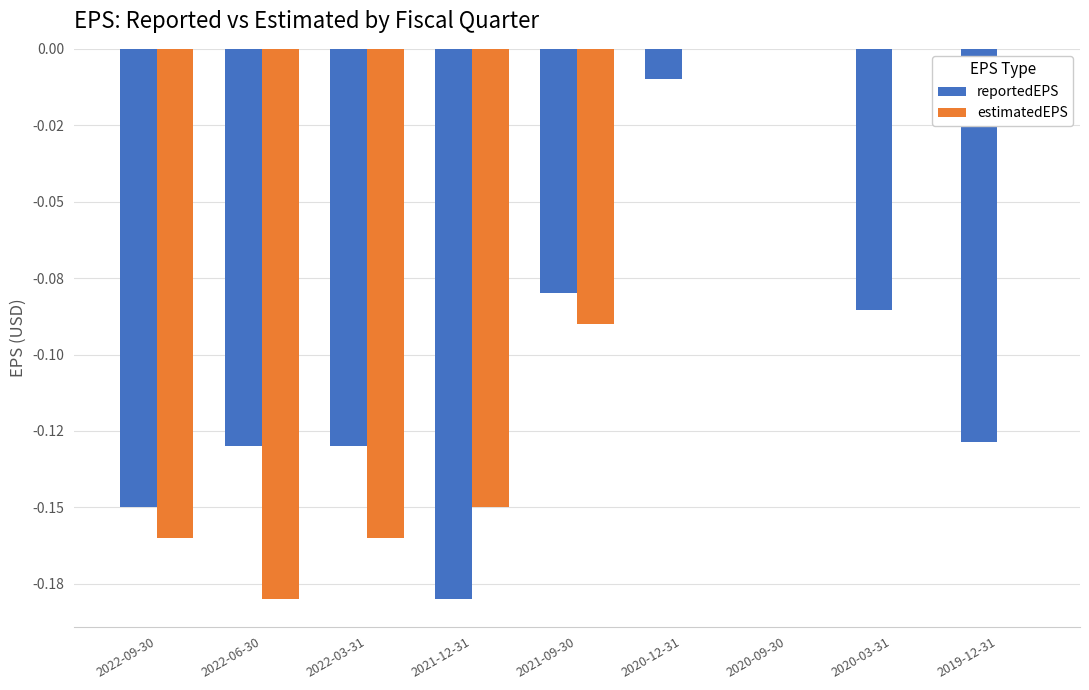

What position from the left is 2019-12-31?

9